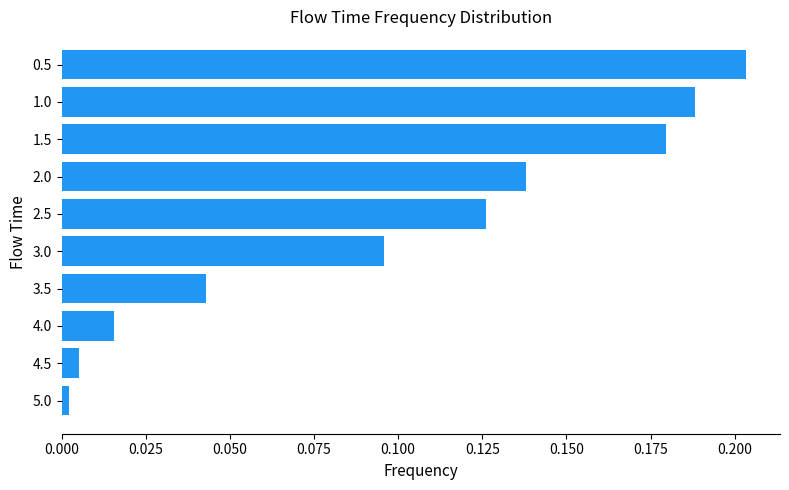

The chart shows a value of 0.0 at 5.0. True or false?

True